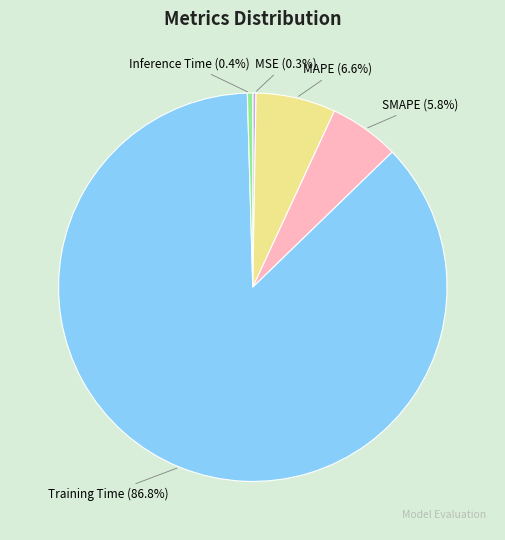

What percentage is the SMAPE slice, to the nearest percent?

6%